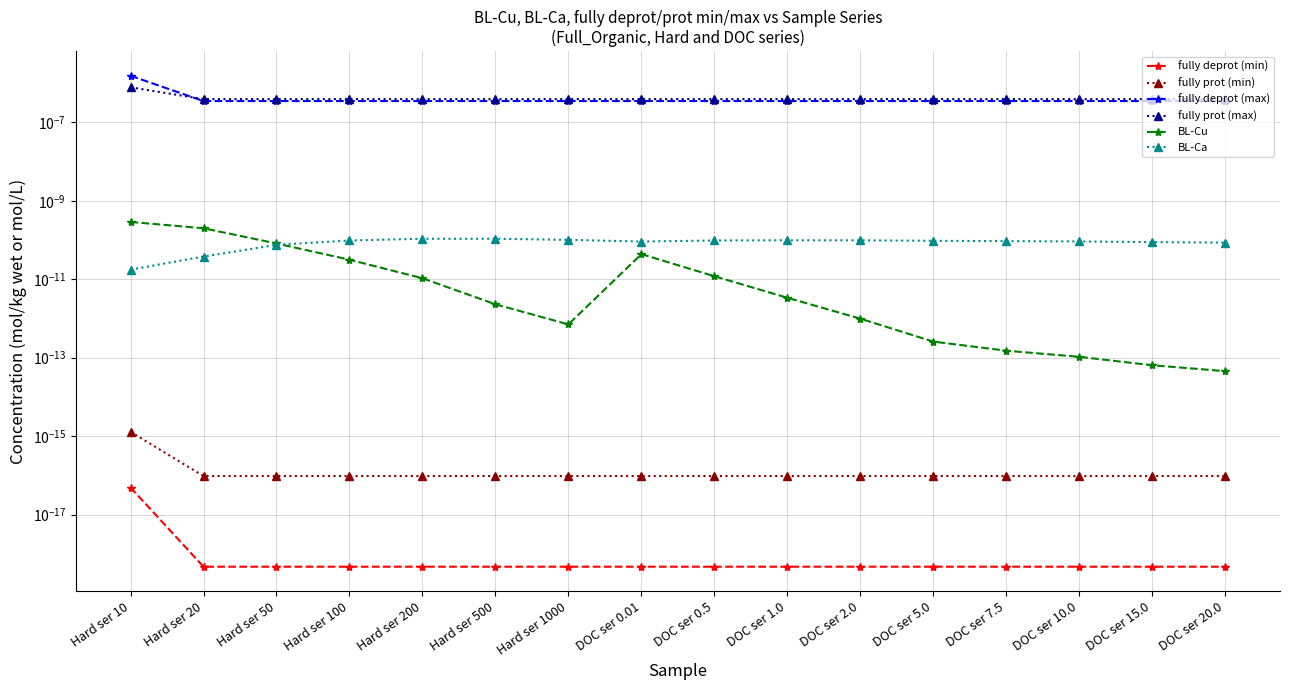

What are all the series names shown in the legend?

fully deprot (min), fully prot (min), fully deprot (max), fully prot (max), BL-Cu, BL-Ca